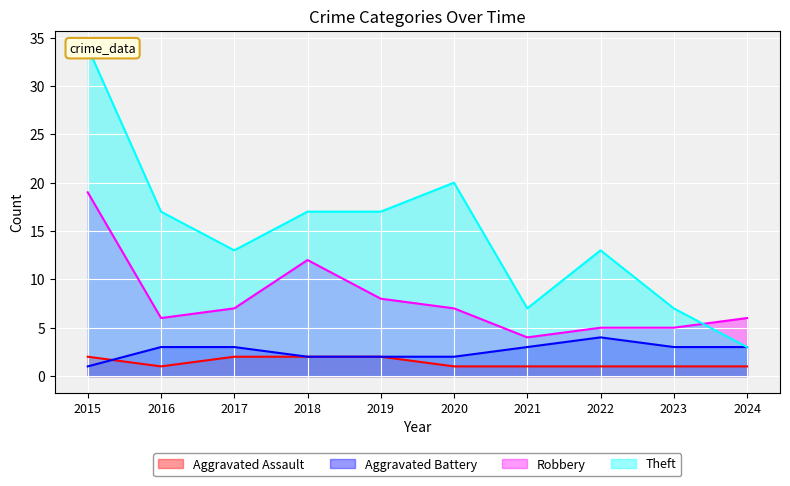

In Theft, how many points are higher than both neighbors (excluding endpoints)?

2